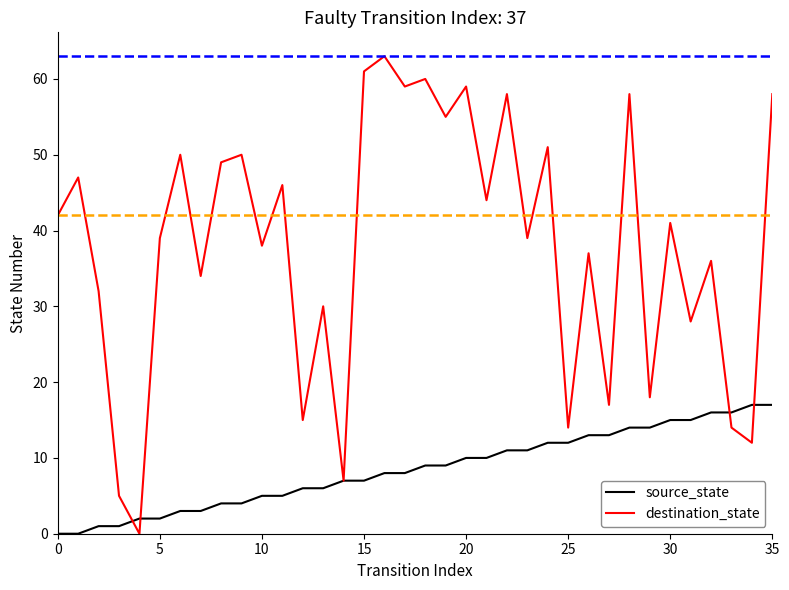

True or false: destination_state and source_state intersect in this chart.

True